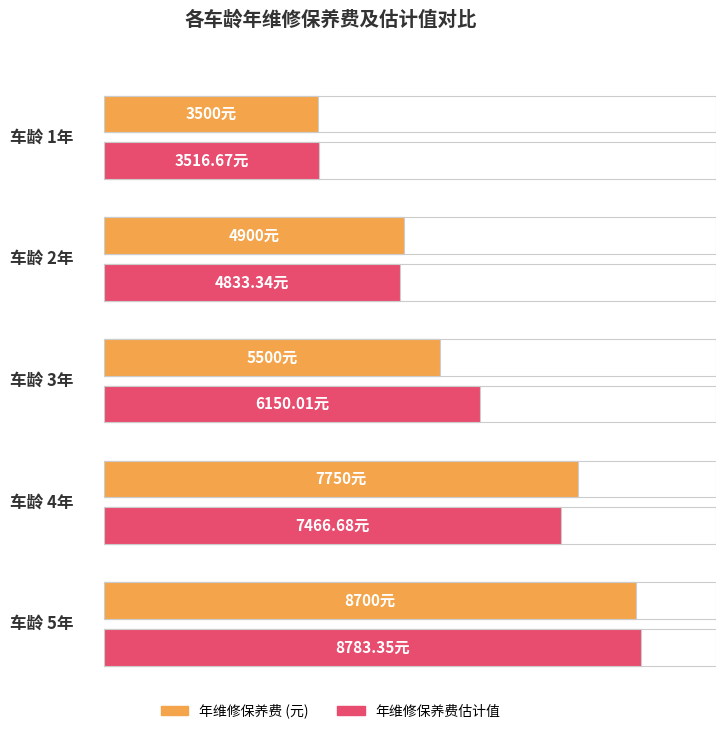

Rank the series by their average value, from lowest to highest.

年维修保养费
(元), 年维修保养费
估计值